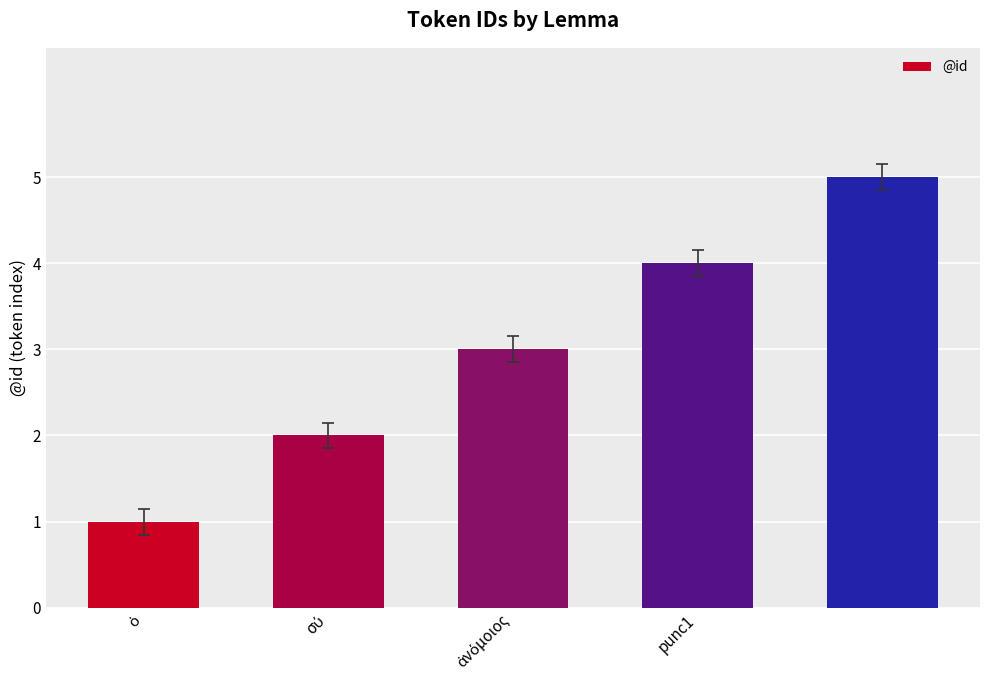

What is the greatest value displayed?

5